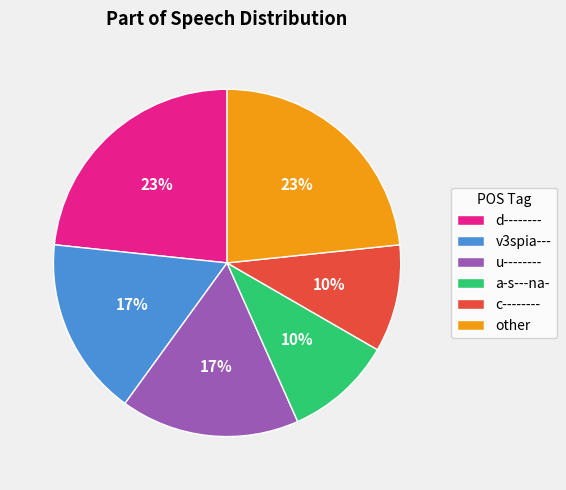

Is the sum of d-------- and other greater than half?

No